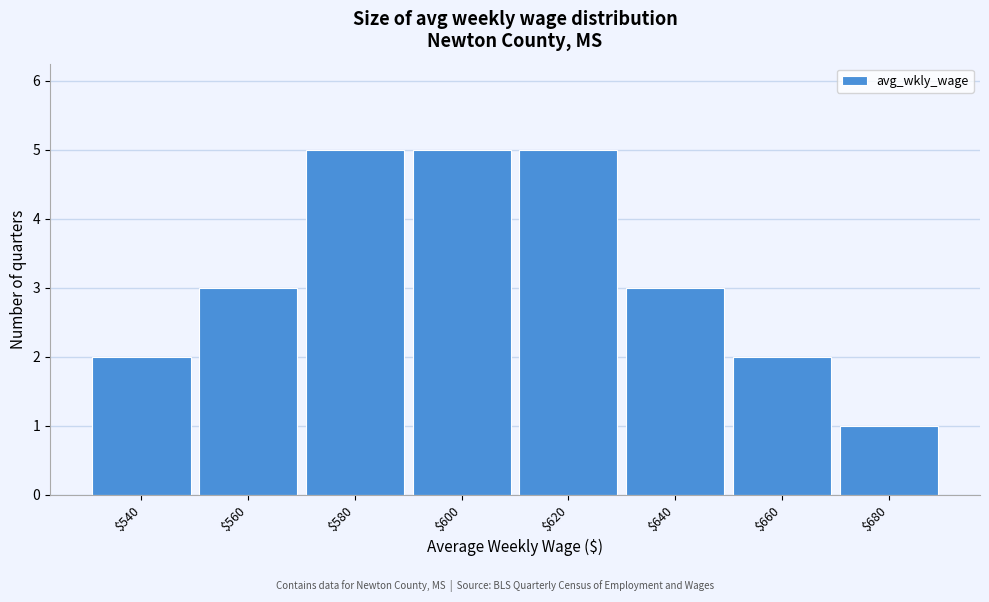

Reading left to right, what are all the values shown in this chart?

2	3	5	5	5	3	2	1